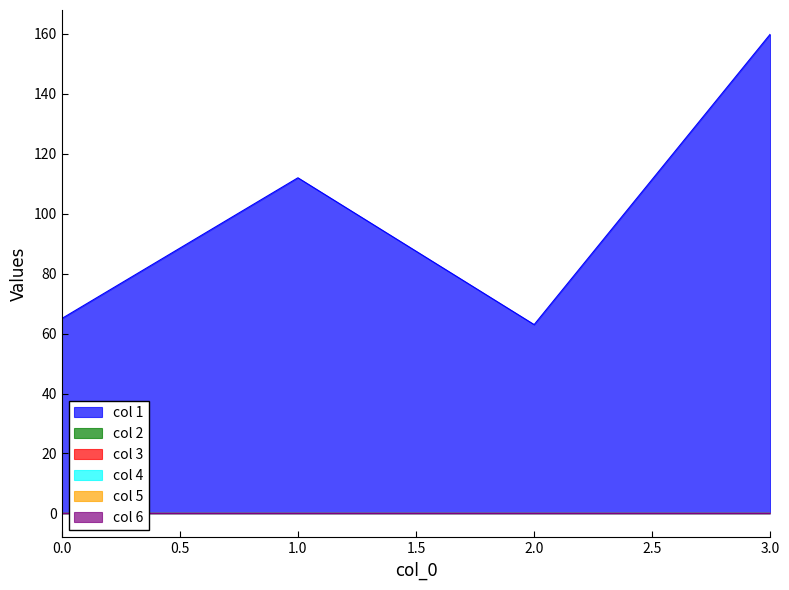

Between 1 and 3, which series saw the biggest shift?

col 1